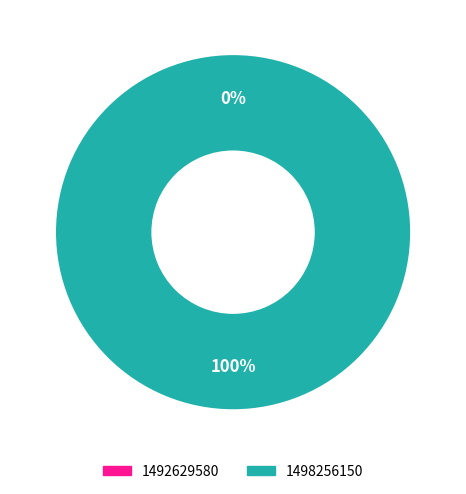

Is 1492629580 the majority of the pie?

No